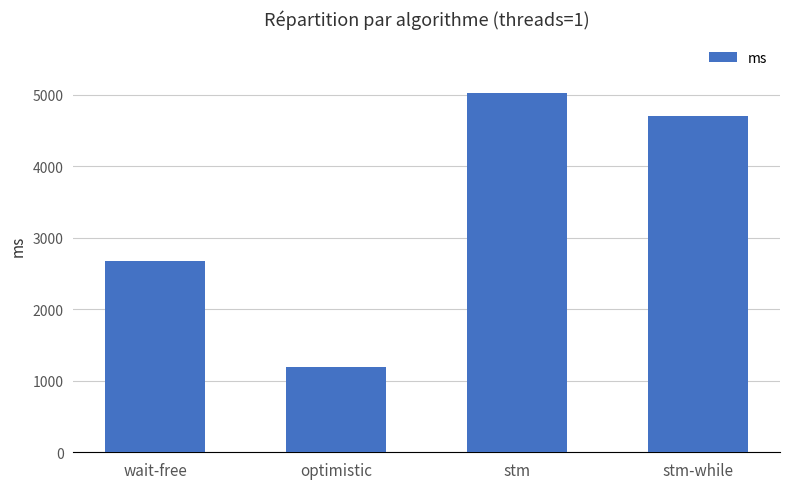

What is the label of the 2nd bar from the left?

optimistic